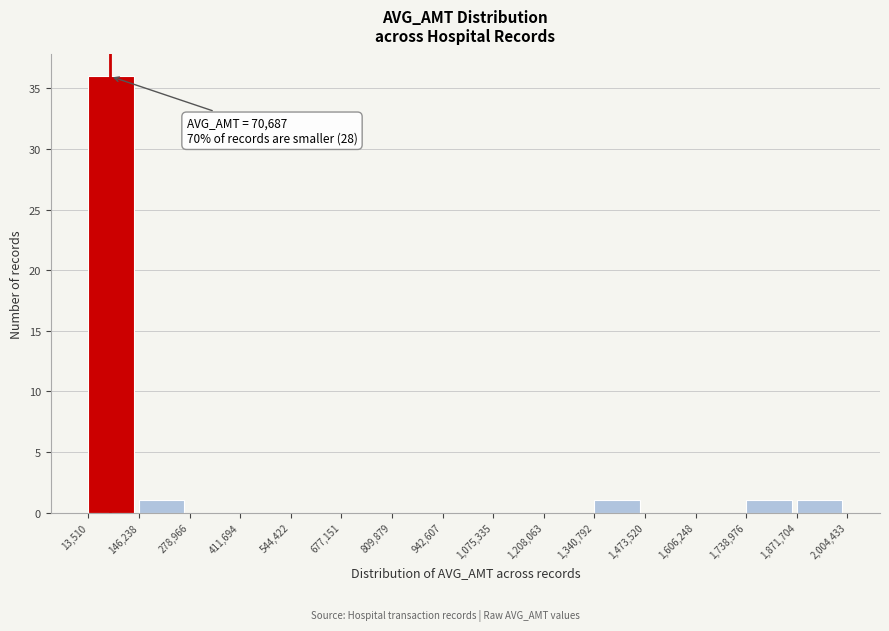

Over which range of the x-axis is the bar tallest?

13,510 to 146,238